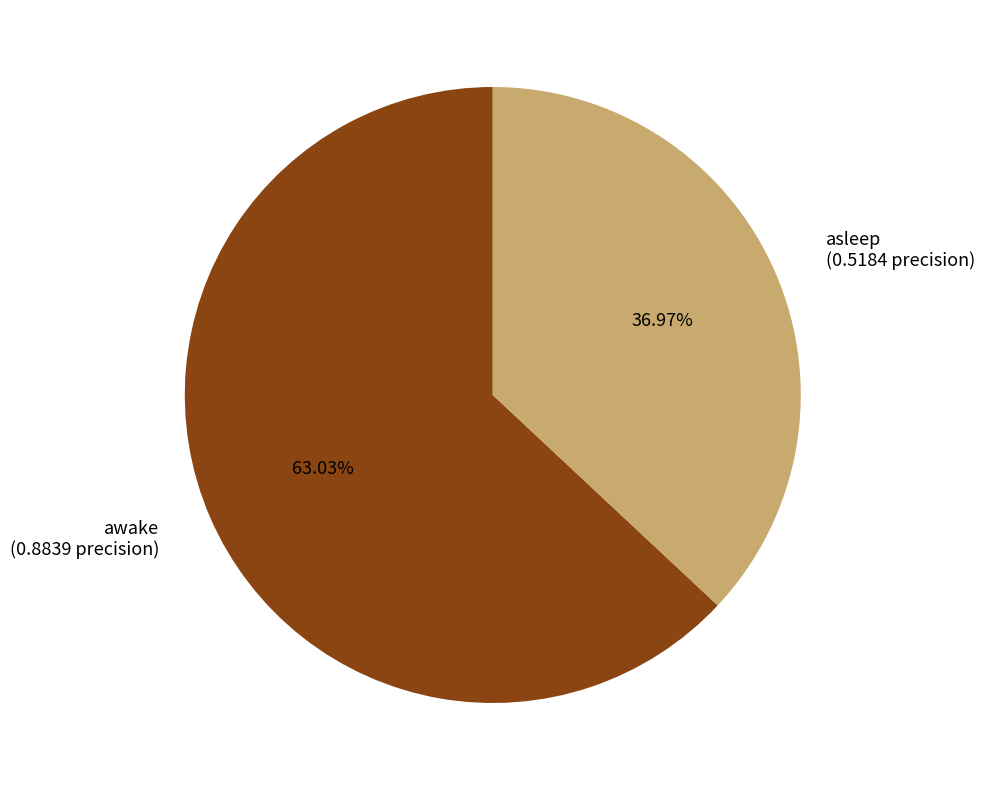

To the nearest percent, what percentage of the pie is asleep?

37%